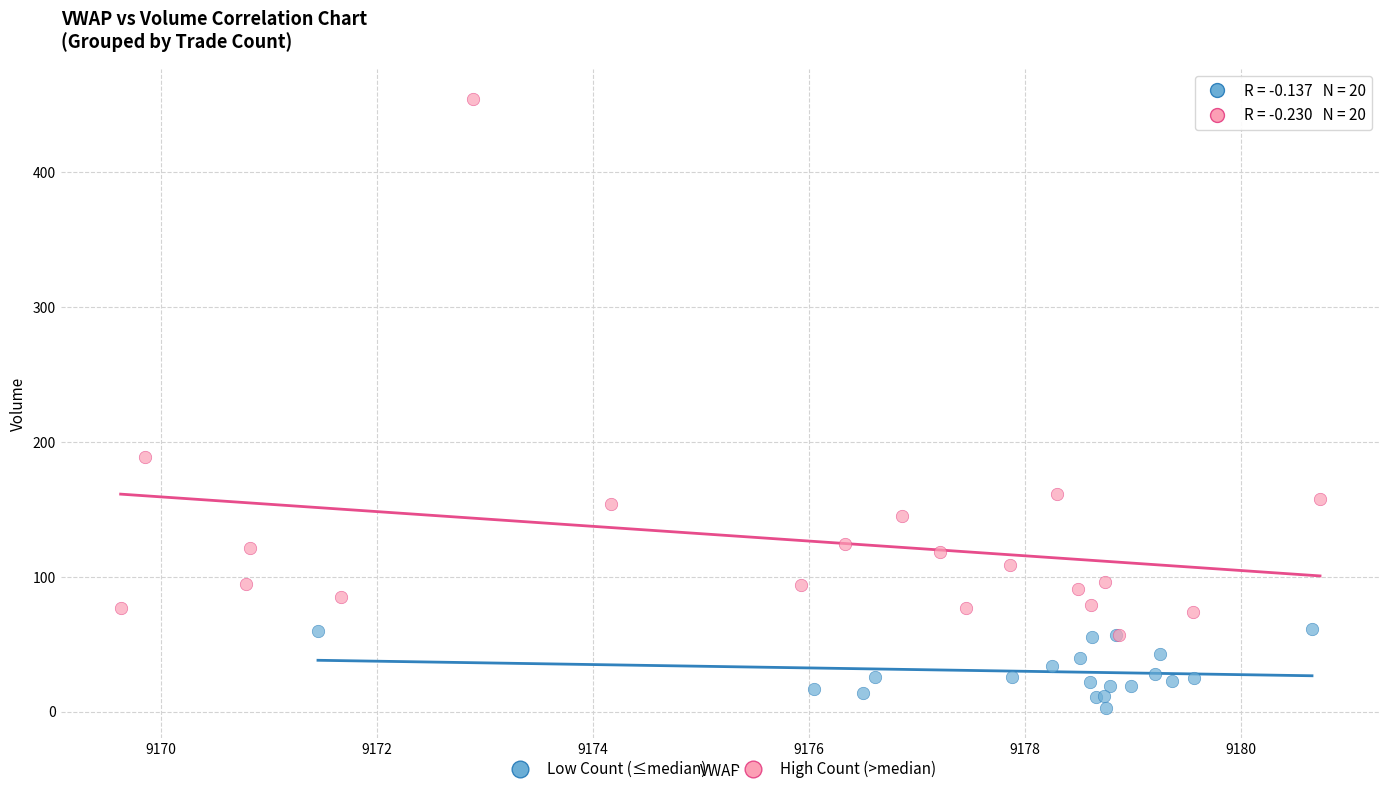

What are all the series names shown in the legend?

Low Count (≤median), High Count (>median)